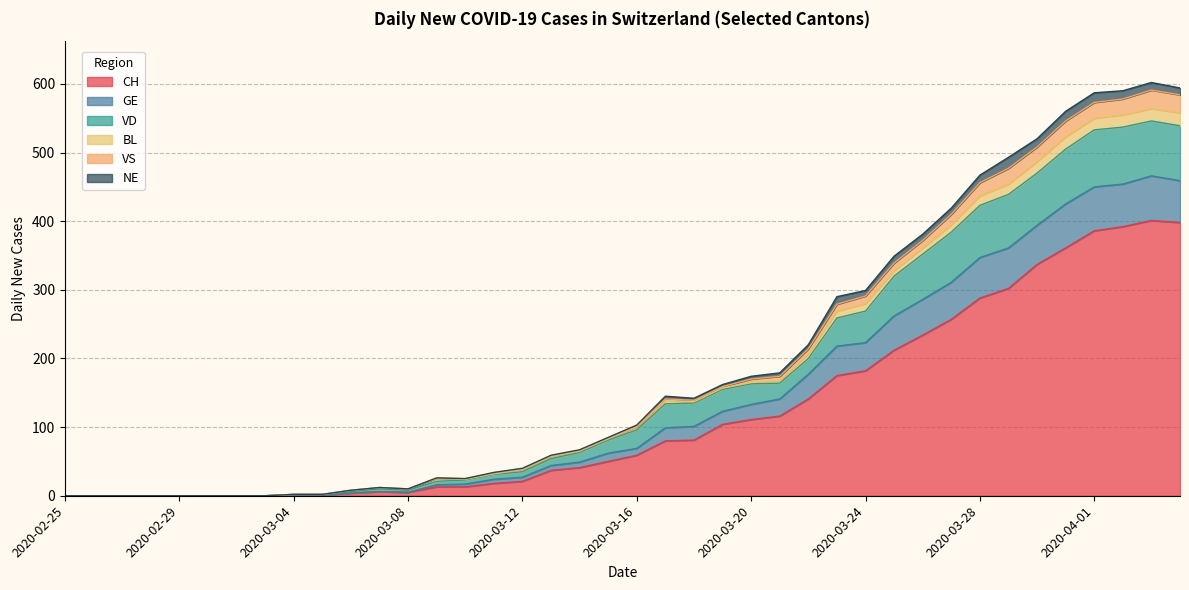

What is the maximum value for CH?

401